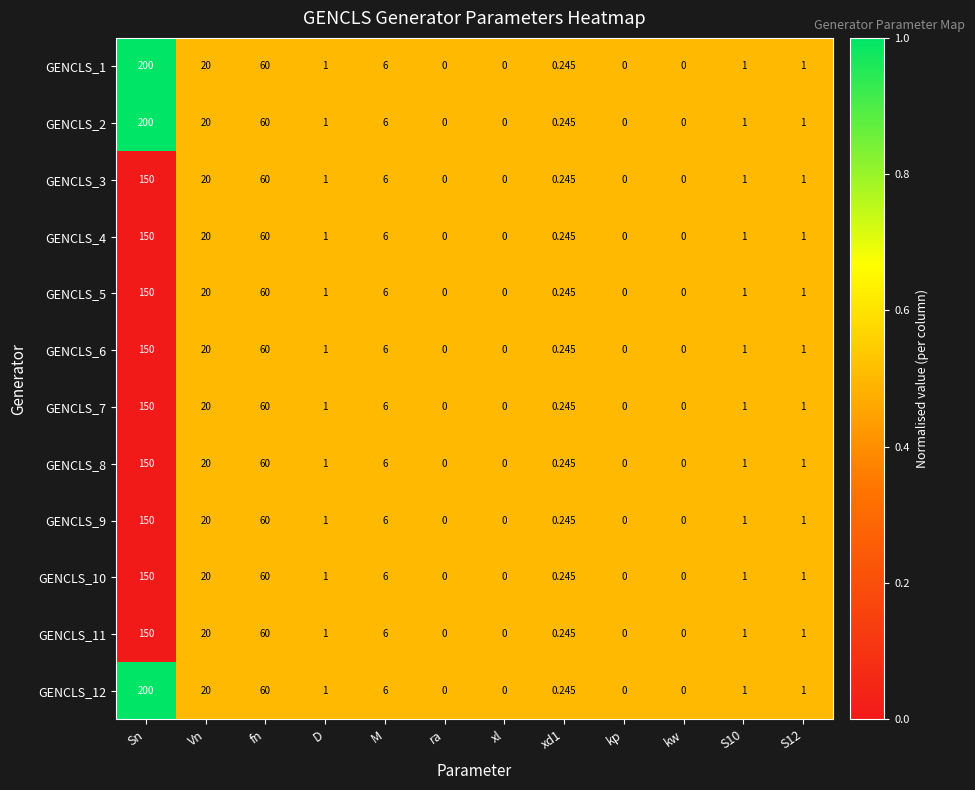

At which category is the sum across all series the highest?

Sn